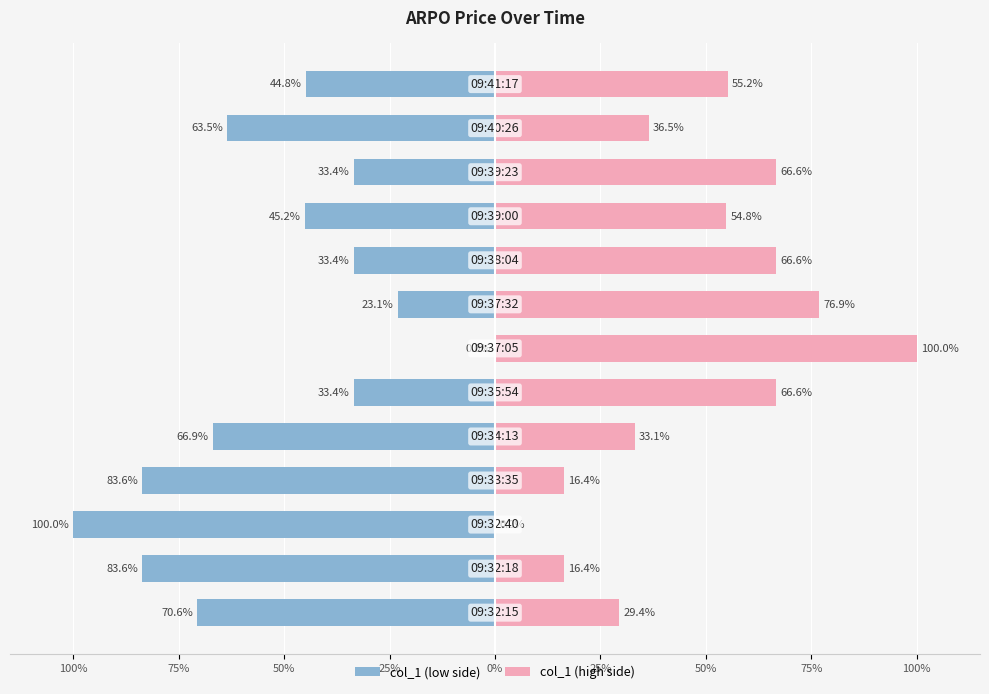

What is the difference between the maximum and minimum values in the col_1 (high side) series?

100.0